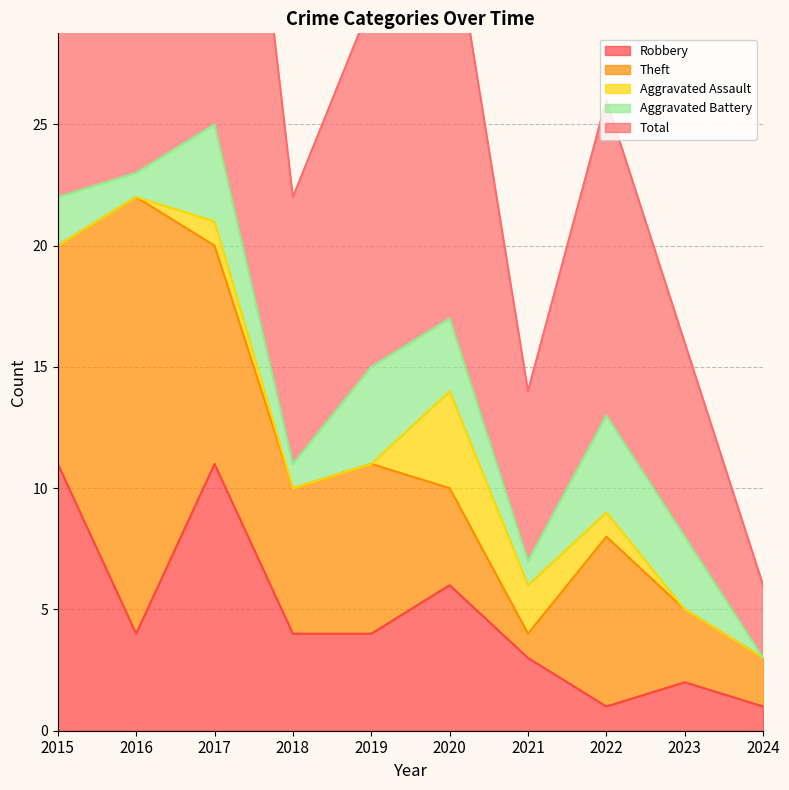

What is the sum of the Aggravated Assault values at 2015 and 2021?

2